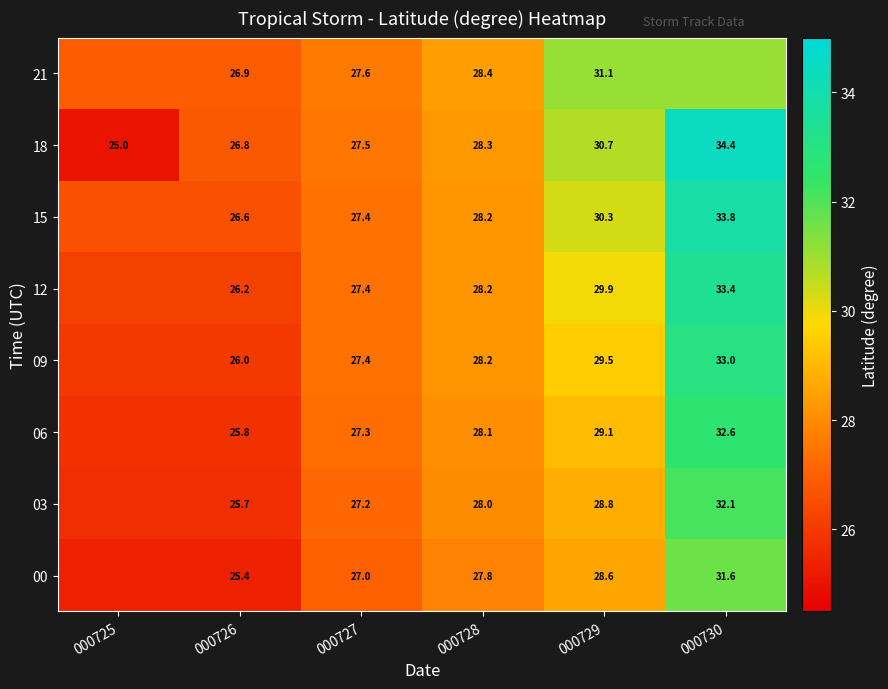

At 000729, list the series in order from largest to smallest.

21, 18, 15, 12, 09, 06, 03, 00